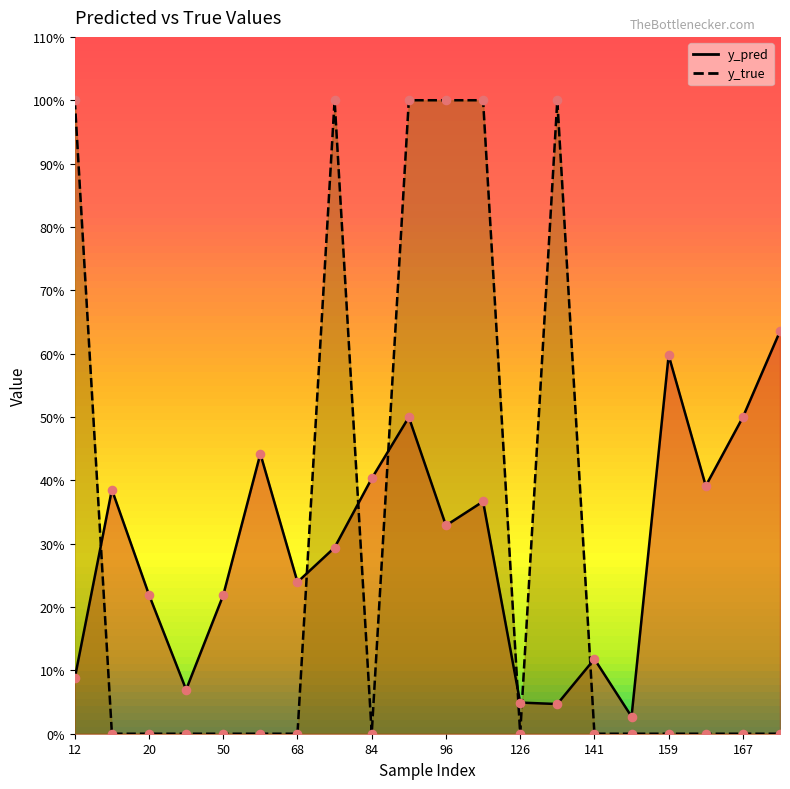

At which category is the sum across all series the highest?

89